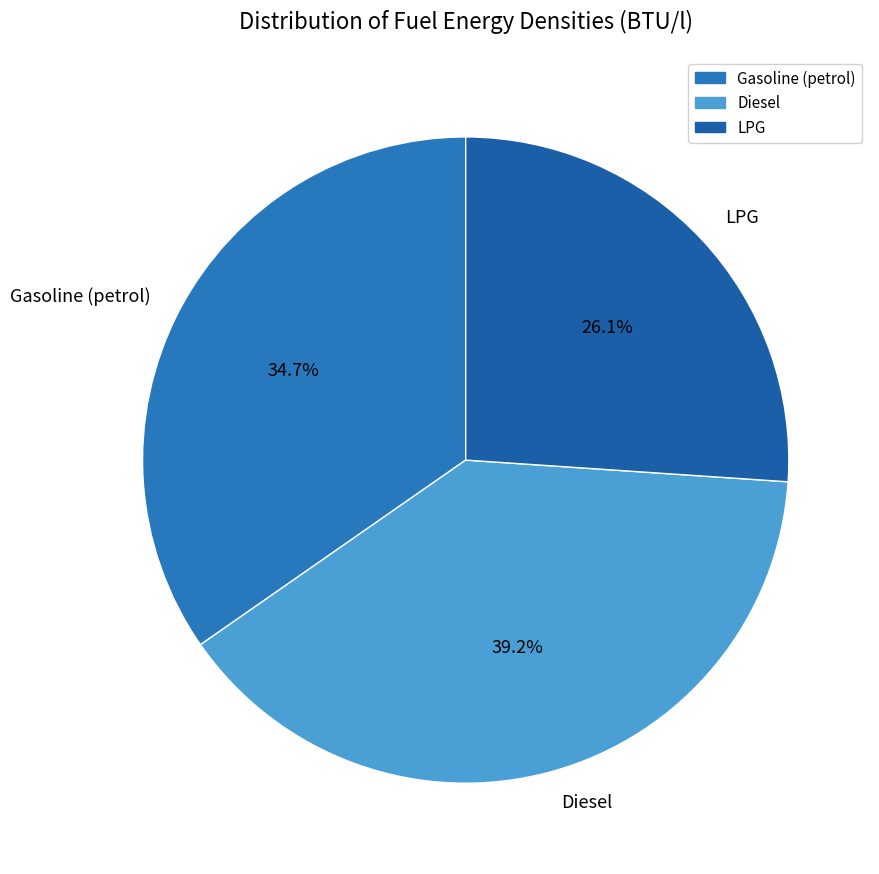

What percentage is the LPG slice, to the nearest percent?

26%